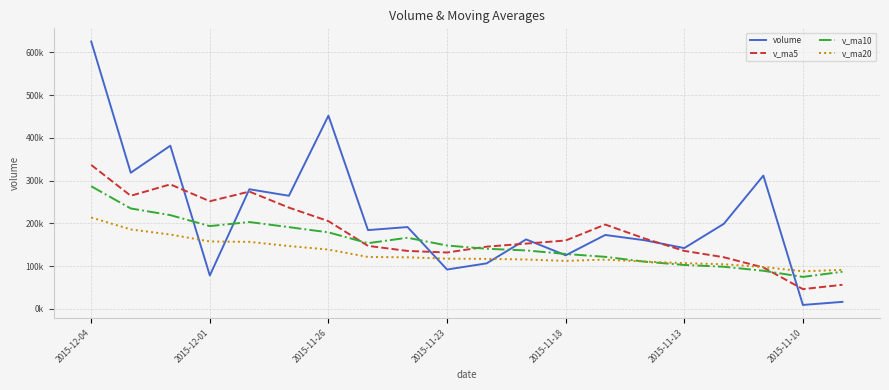

Does the chart display data point markers on the line(s)?

No